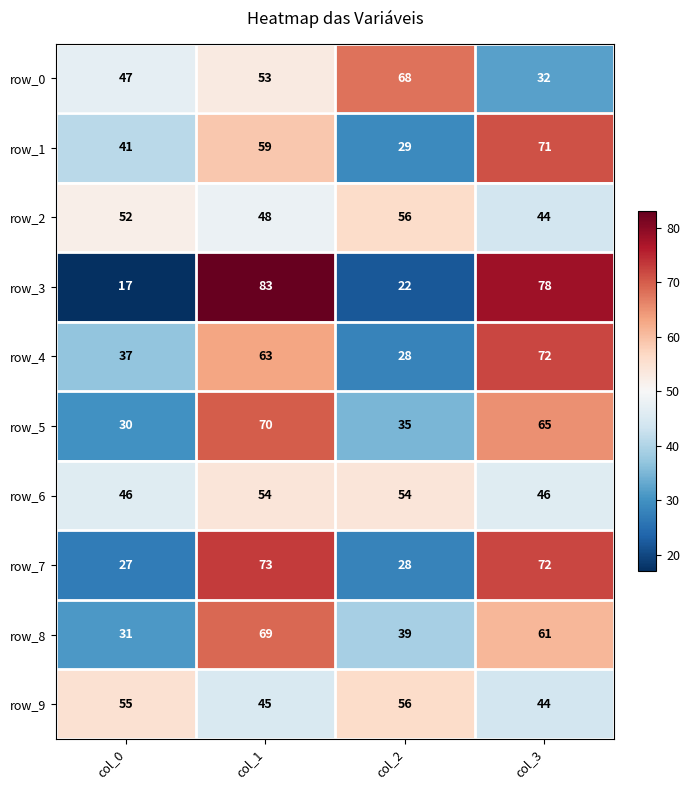

At how many categories does at least one series exceed 46?

4